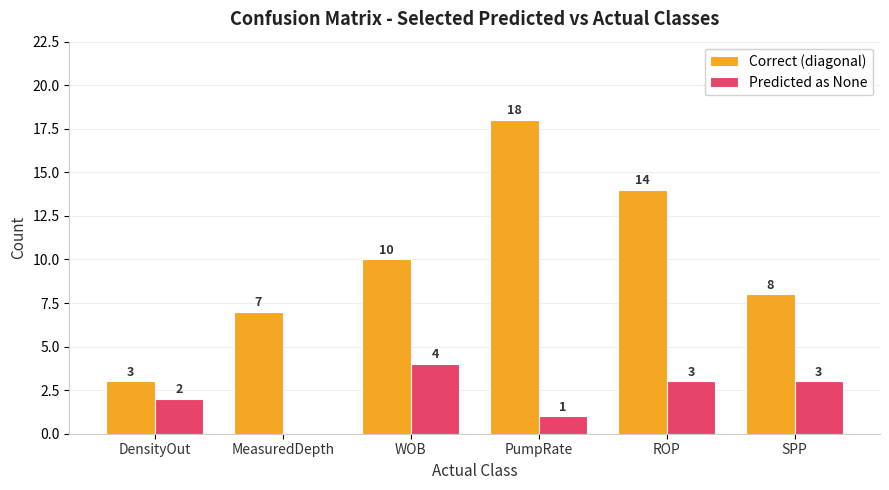

Which label corresponds to the largest value in the chart?

PumpRate